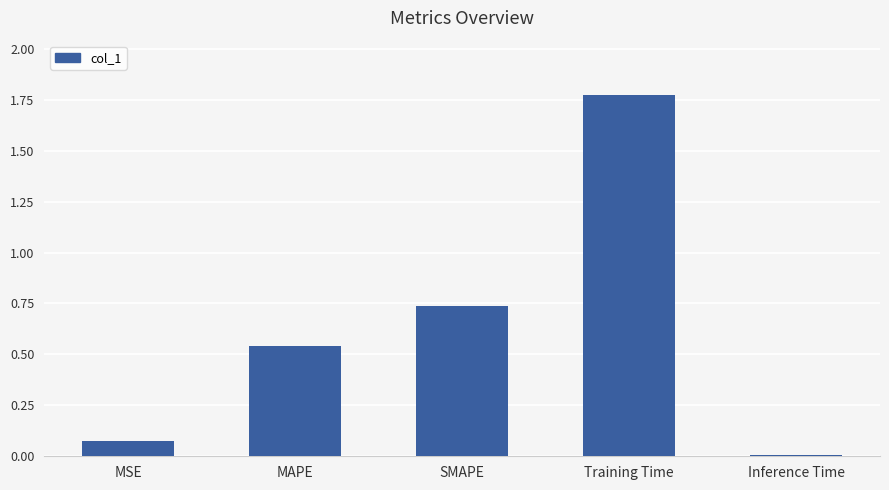

What is the sum of all values?

3.1